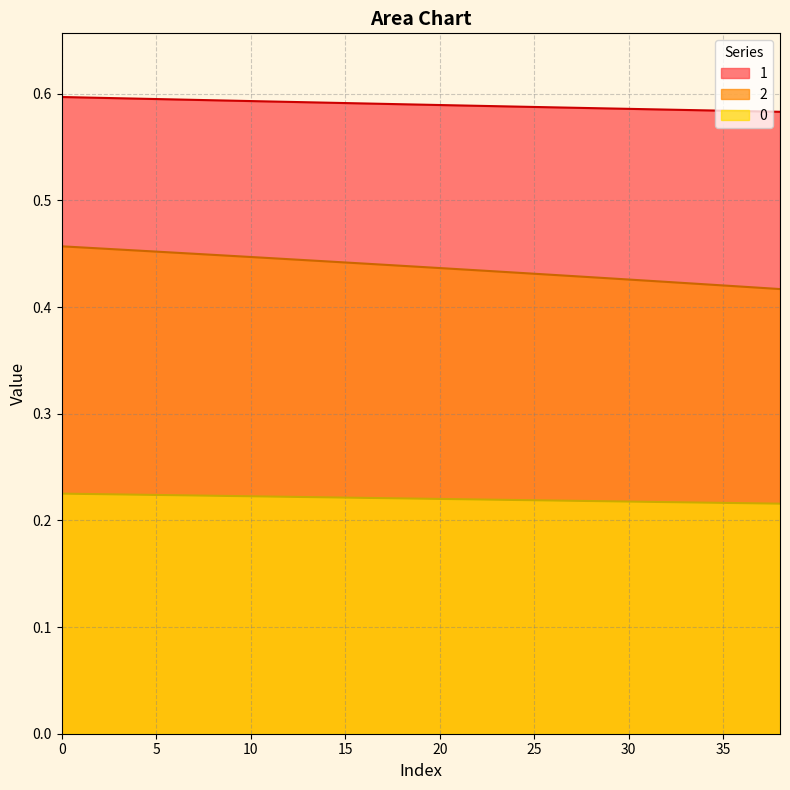

The 1 series shows 0.6 at 33. True or false?

True